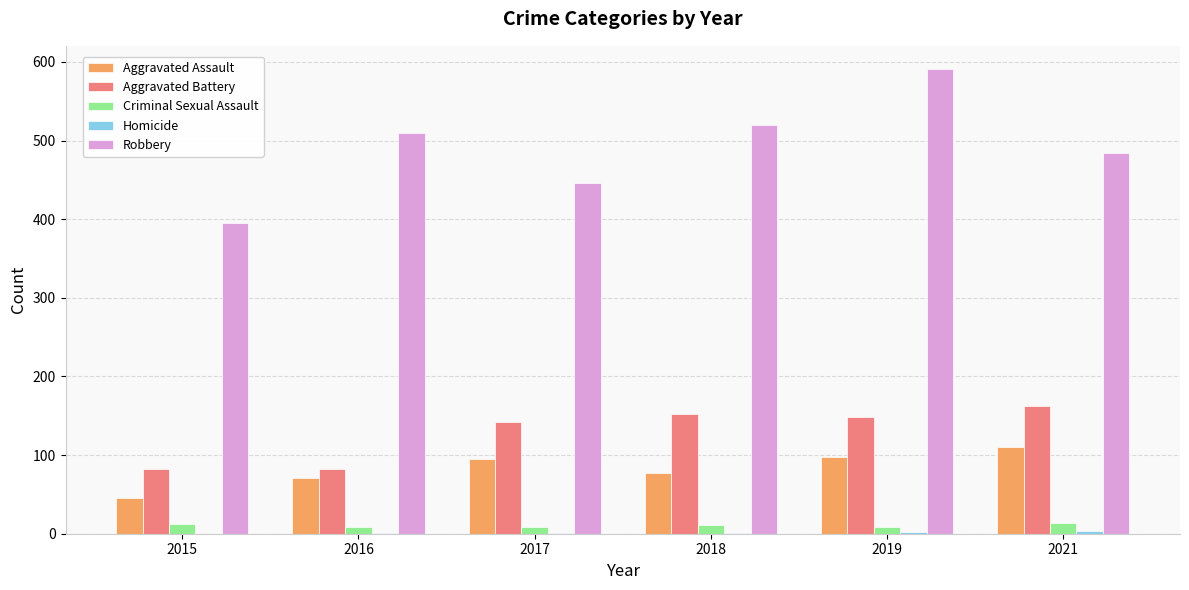

The value of Aggravated Battery at 2016 is 120. True or false?

False